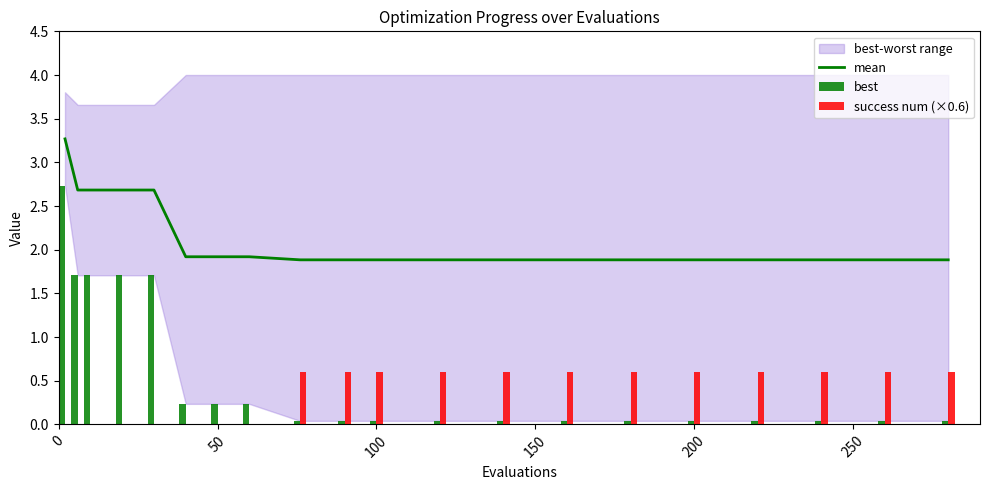

Is it true that mean equals 1.9 at 200?

True